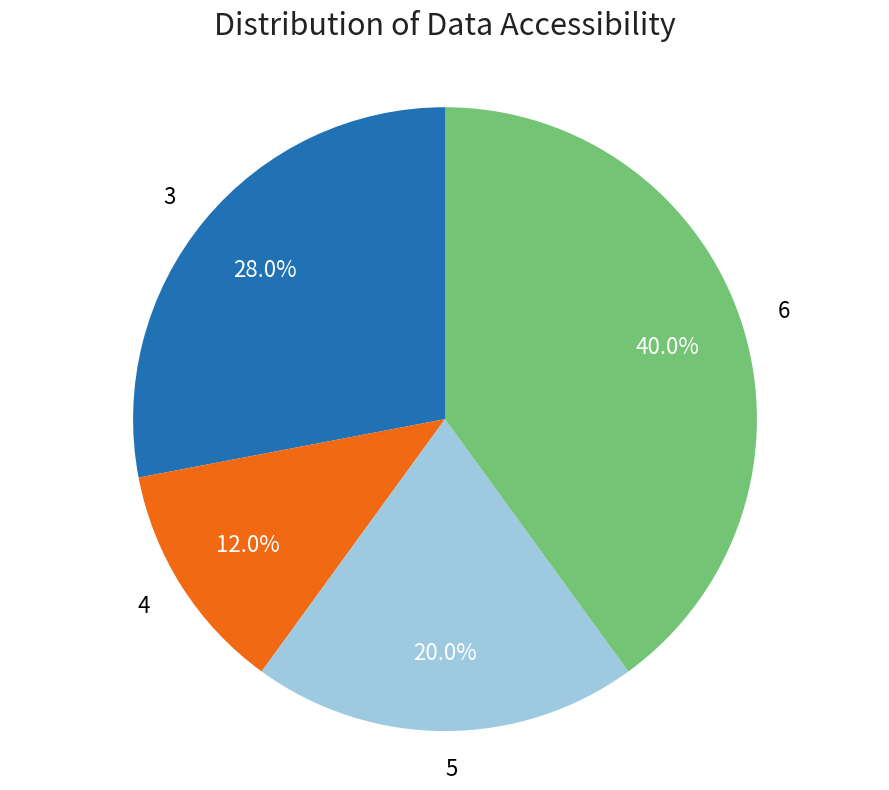

Which slice is the smallest?

4